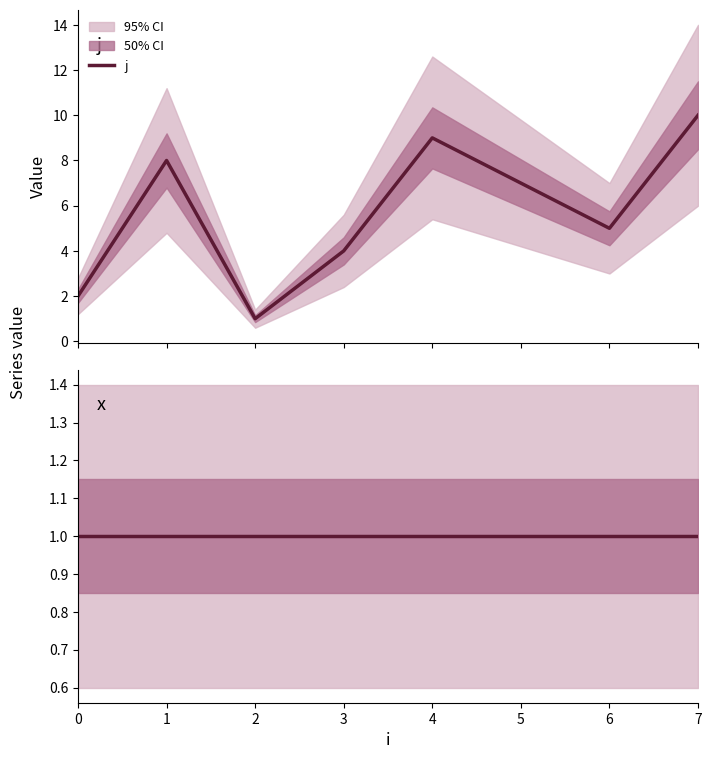

True or false: j and x intersect in this chart.

False